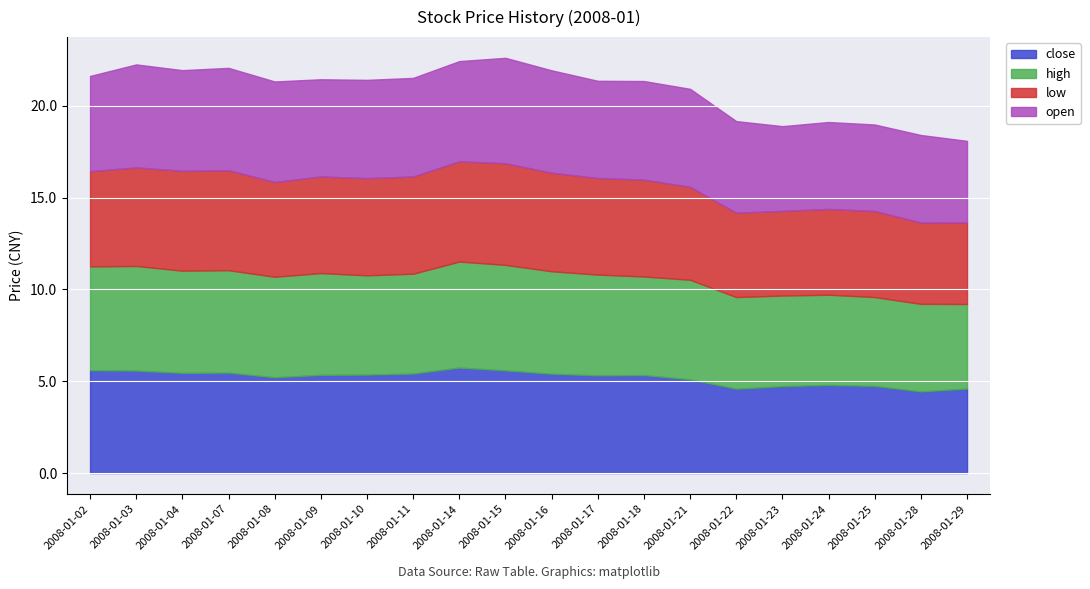

Which category has the lowest value in the open series?

2008-01-29